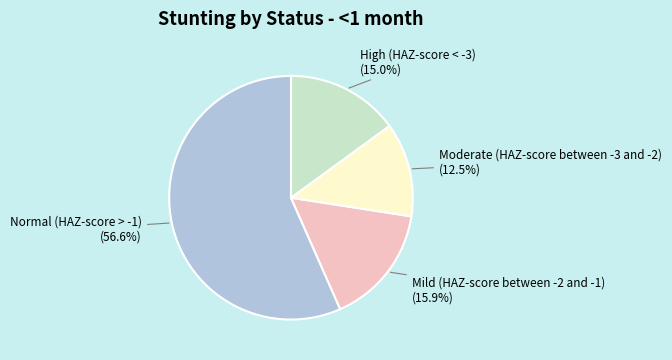

To the nearest percent, what is the difference between the largest and smallest slice percentages?

44%